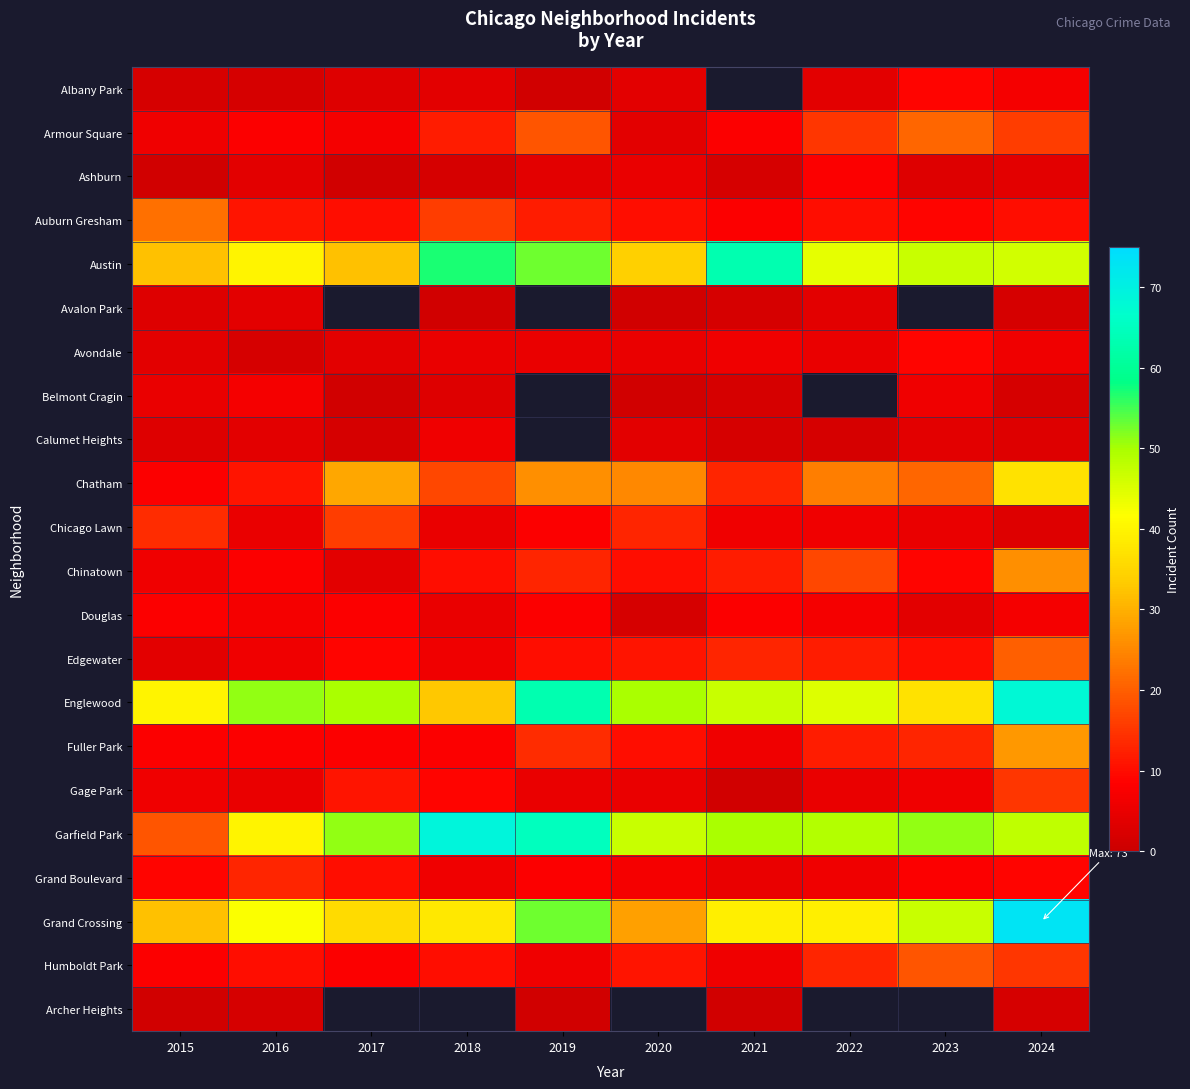

At which label does Avondale reach its minimum?

2016